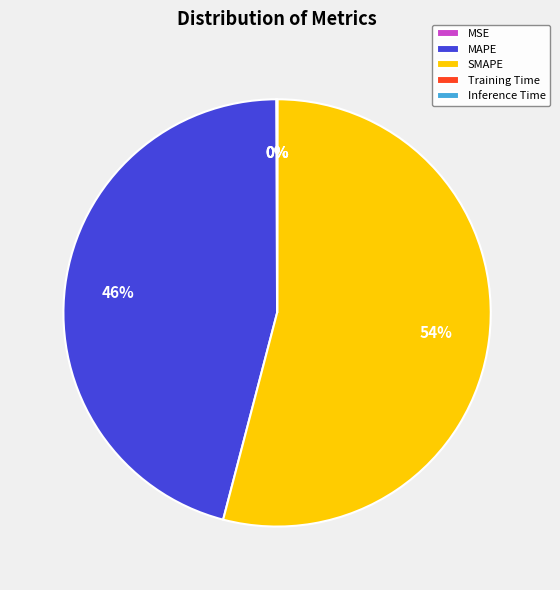

Is it true that SMAPE is 40% of the pie?

False